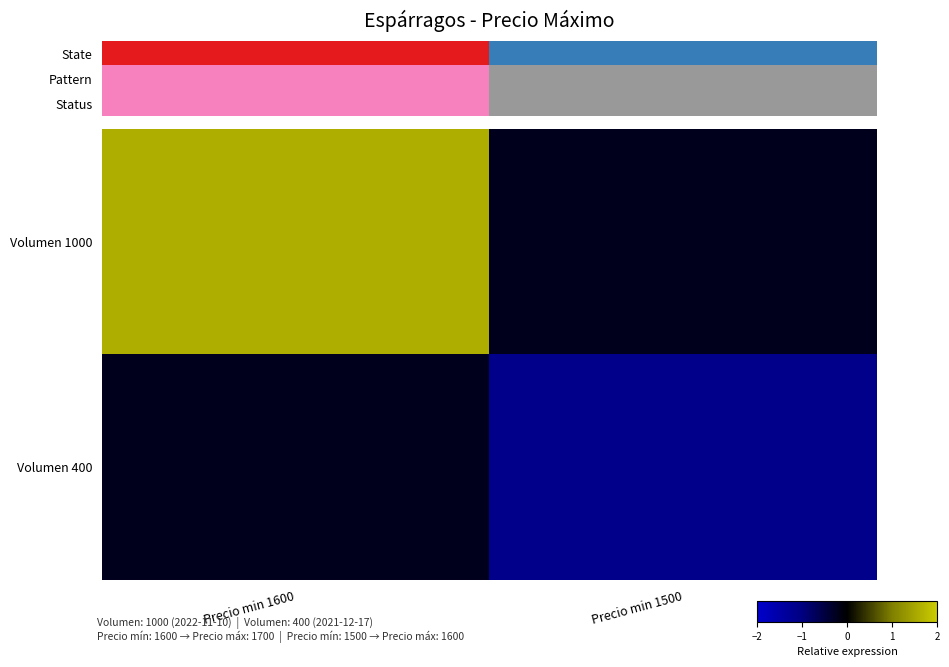

The Status series shows 2.9 at Precio min 1500. True or false?

False